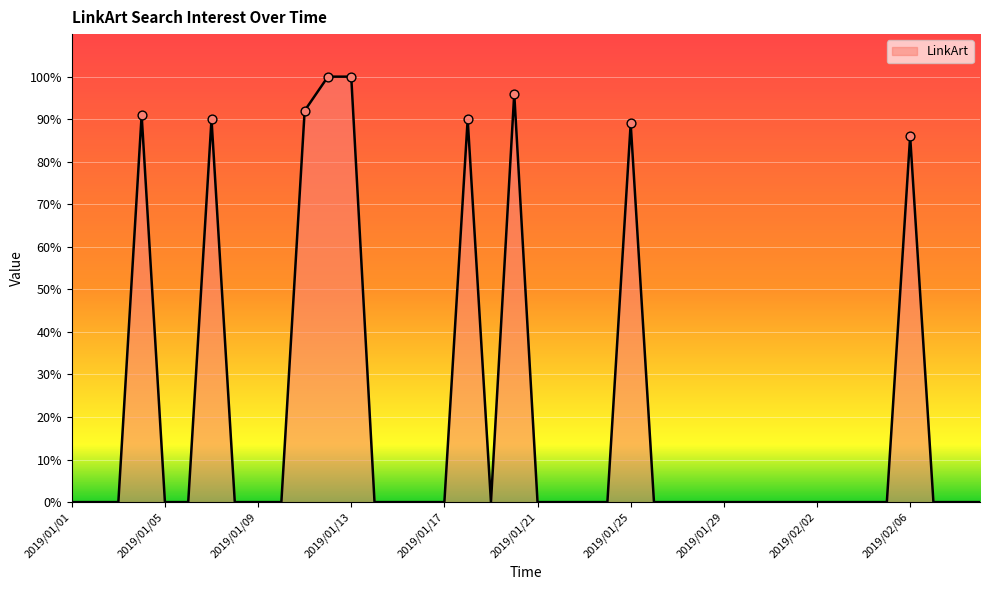

What is the difference between the maximum and minimum values?

100